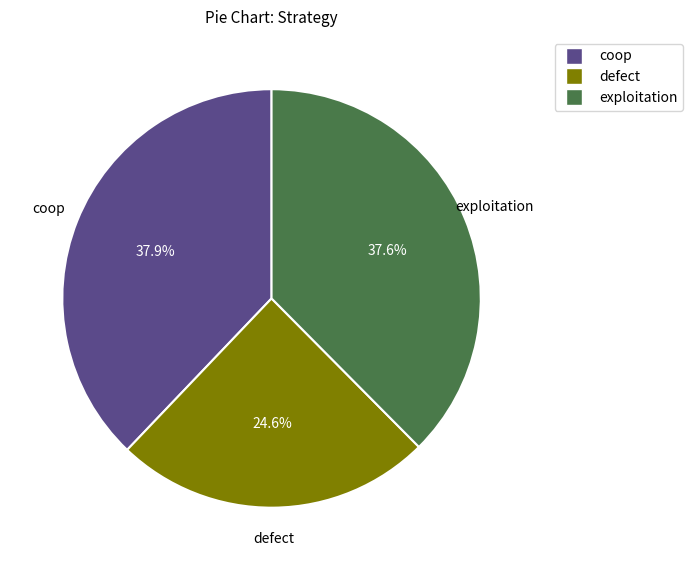

Is it true that coop is 38% of the pie?

True